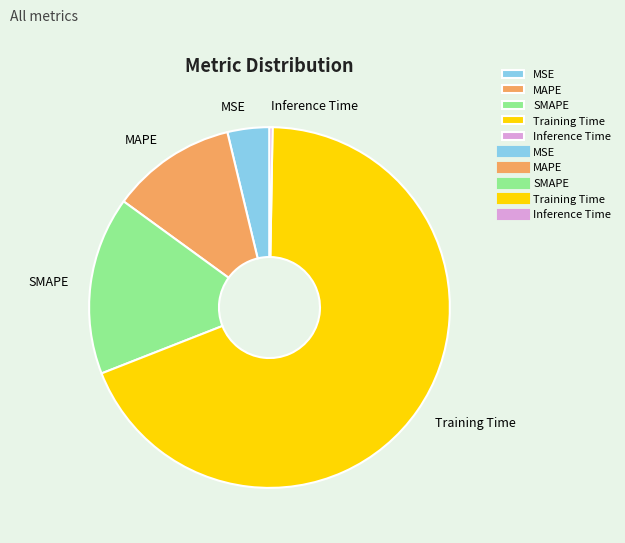

Is MSE the majority of the pie?

No